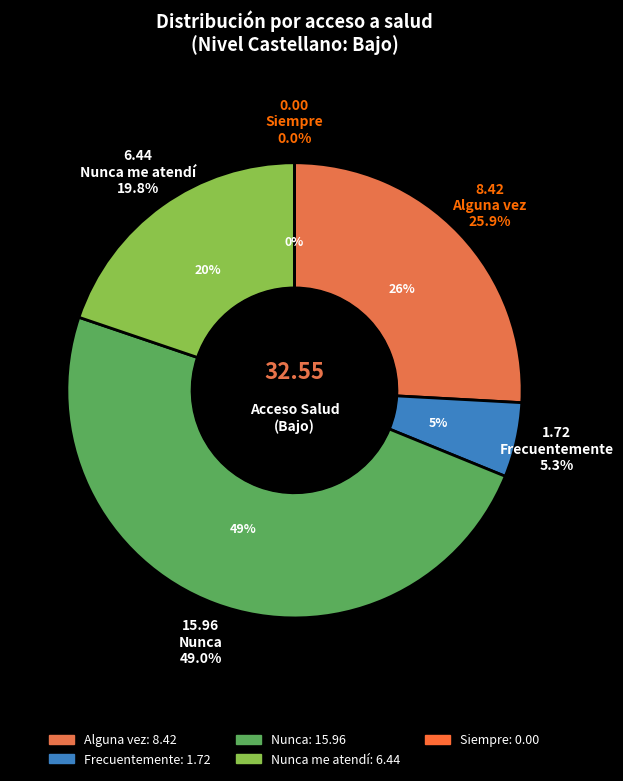

Is there a majority slice in this chart?

No